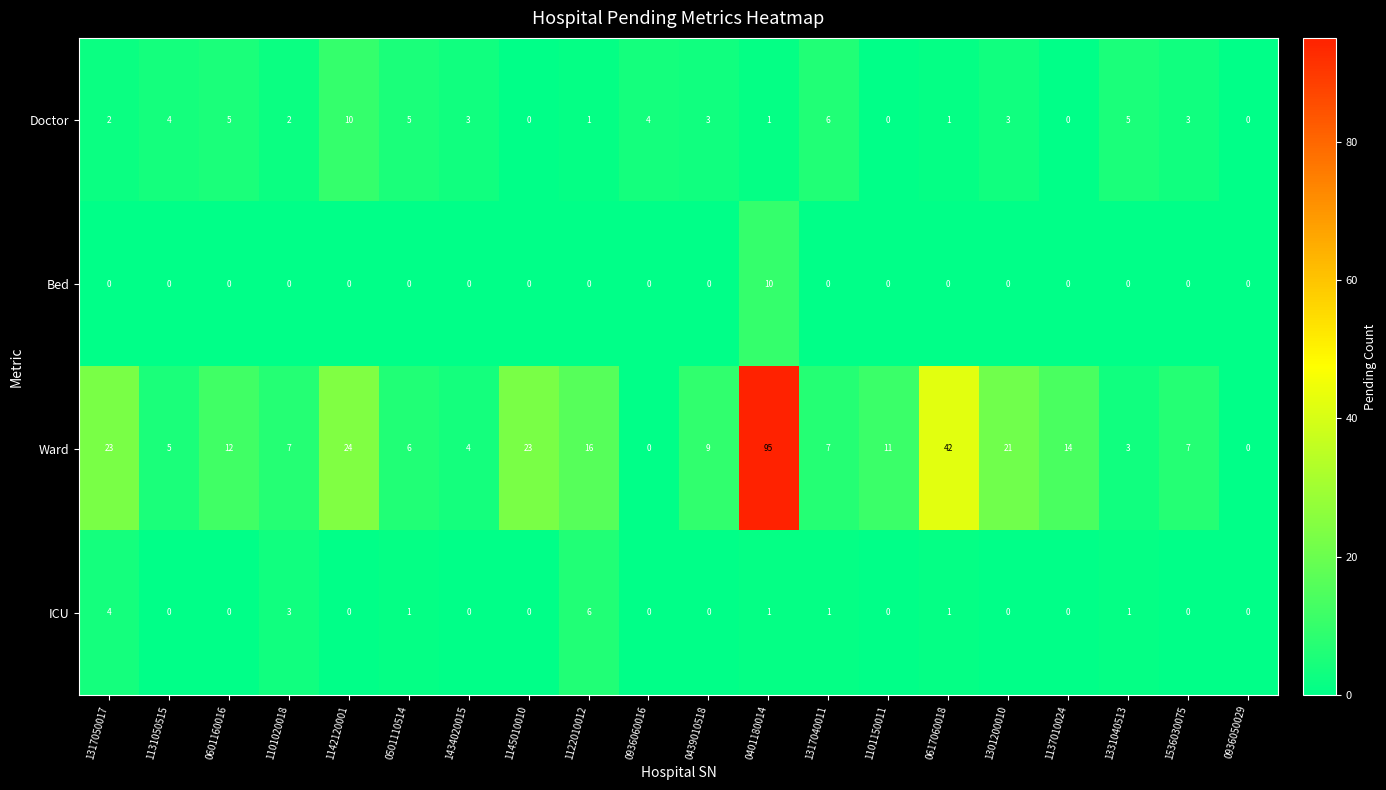

The value of ICU at 1101150011 is -3. True or false?

False